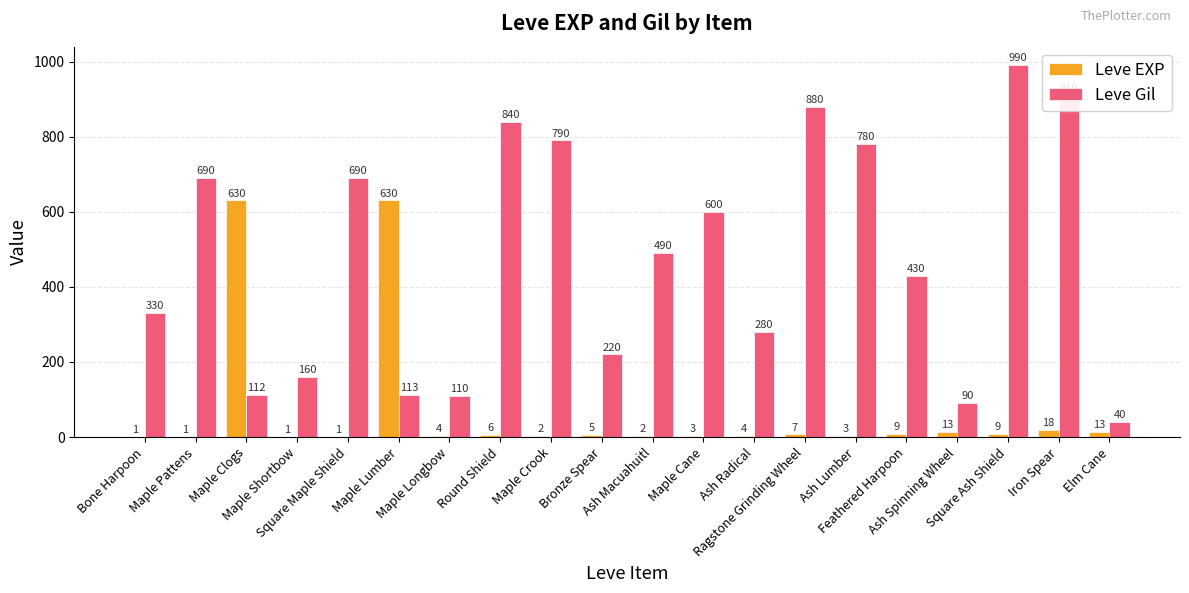

Are the bars grouped side by side (vs. stacked)?

Yes